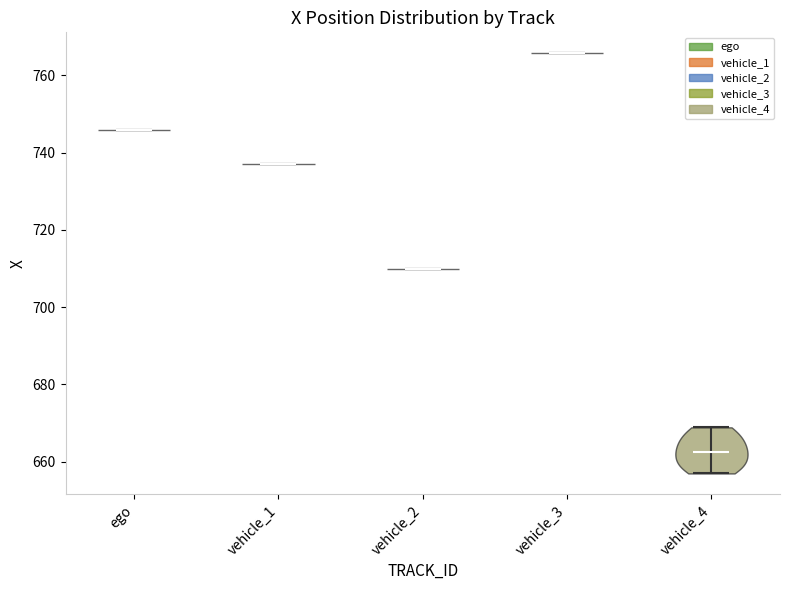

Where does the median line of the violin for ego sit on the y-axis? The values are not printed on the chart, so give them approximately, as read against the axis.

746